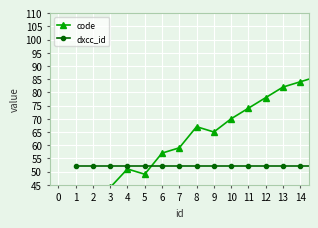

Which series has the widest spread of values?

code